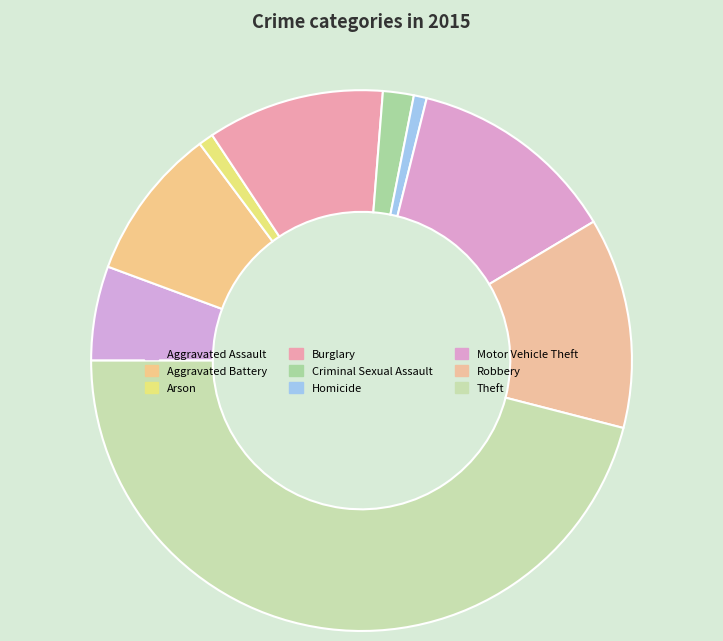

What is the smallest slice in the pie chart?

Homicide